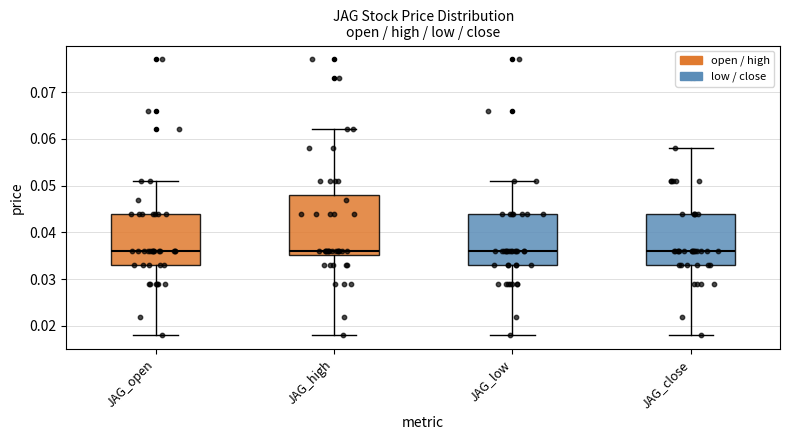

Reading left to right, read every box against the y-axis: the position of its median line, the range the box covers, and the ends of its whiskers. The values are not printed on the chart, so give them approximately, as read against the axis.

JAG_open: median 0.036, box 0.033 to 0.044, whiskers 0.018 to 0.051
JAG_high: median 0.036, box 0.035 to 0.048, whiskers 0.018 to 0.062
JAG_low: median 0.036, box 0.033 to 0.044, whiskers 0.018 to 0.051
JAG_close: median 0.036, box 0.033 to 0.044, whiskers 0.018 to 0.058